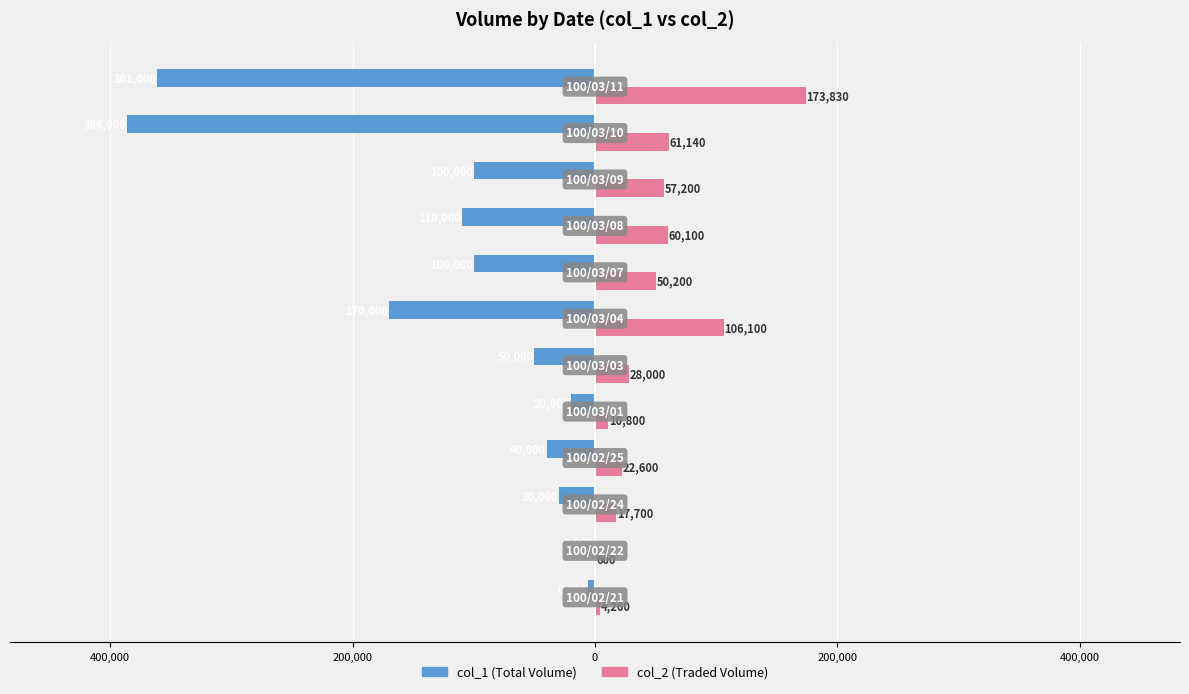

Does the chart contain stacked bars?

No